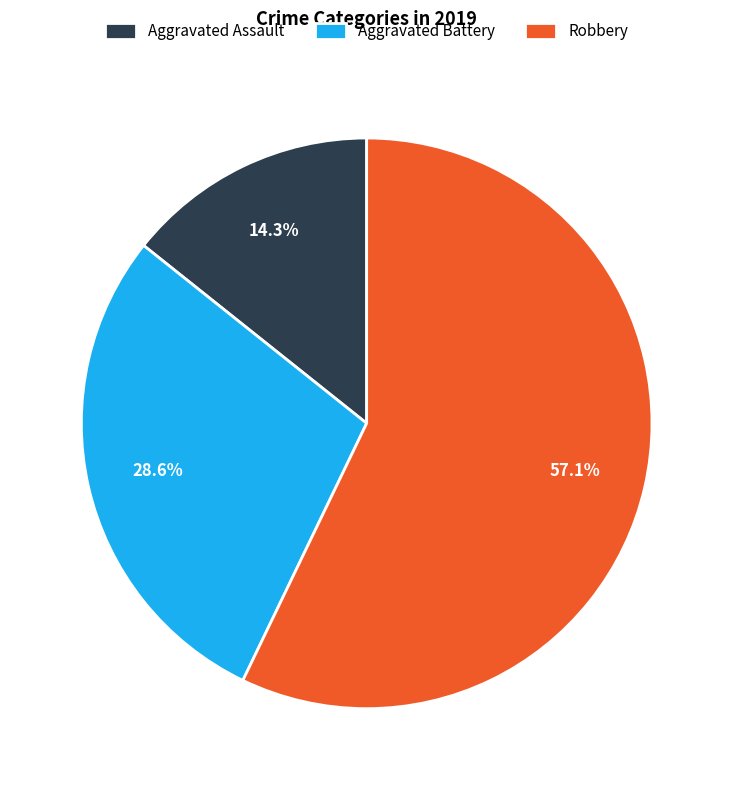

The Robbery slice represents 70% of the pie. True or false?

False